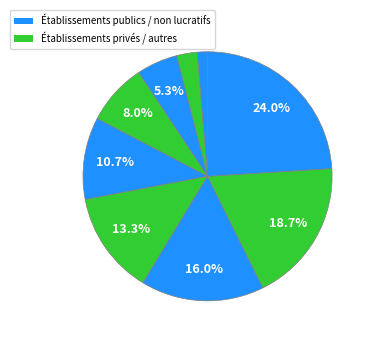

Count the number of slices in the pie.

9